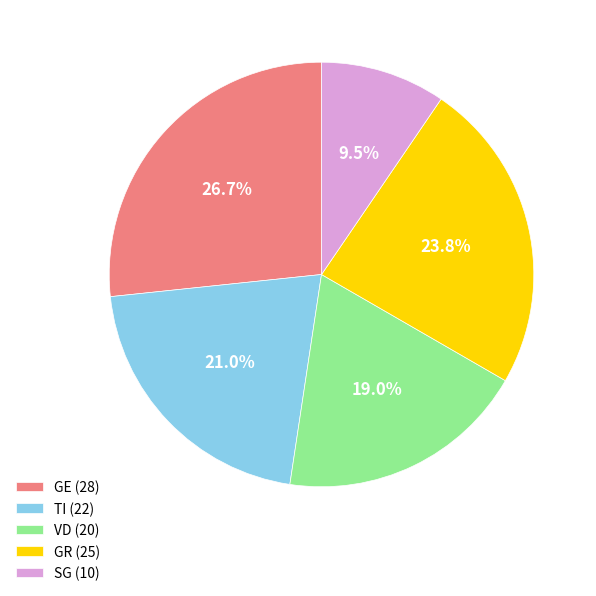

Does any single category account for the majority?

No